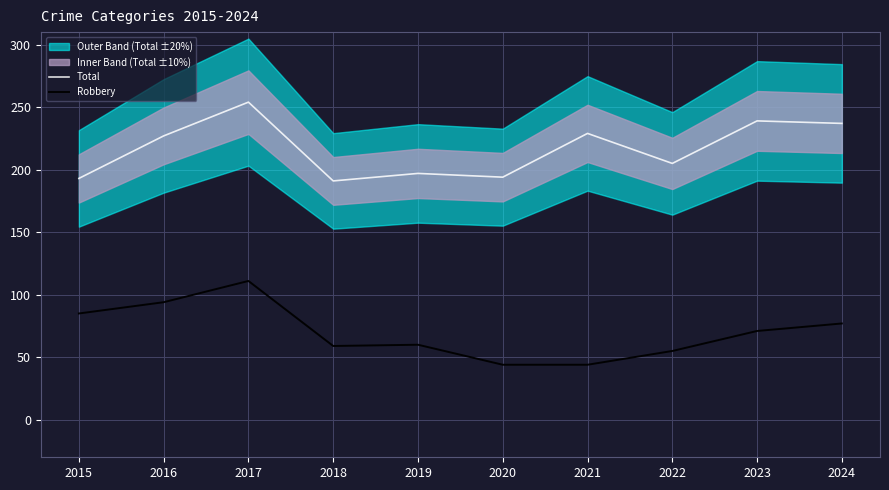

Which series has the largest total across all categories?

Total